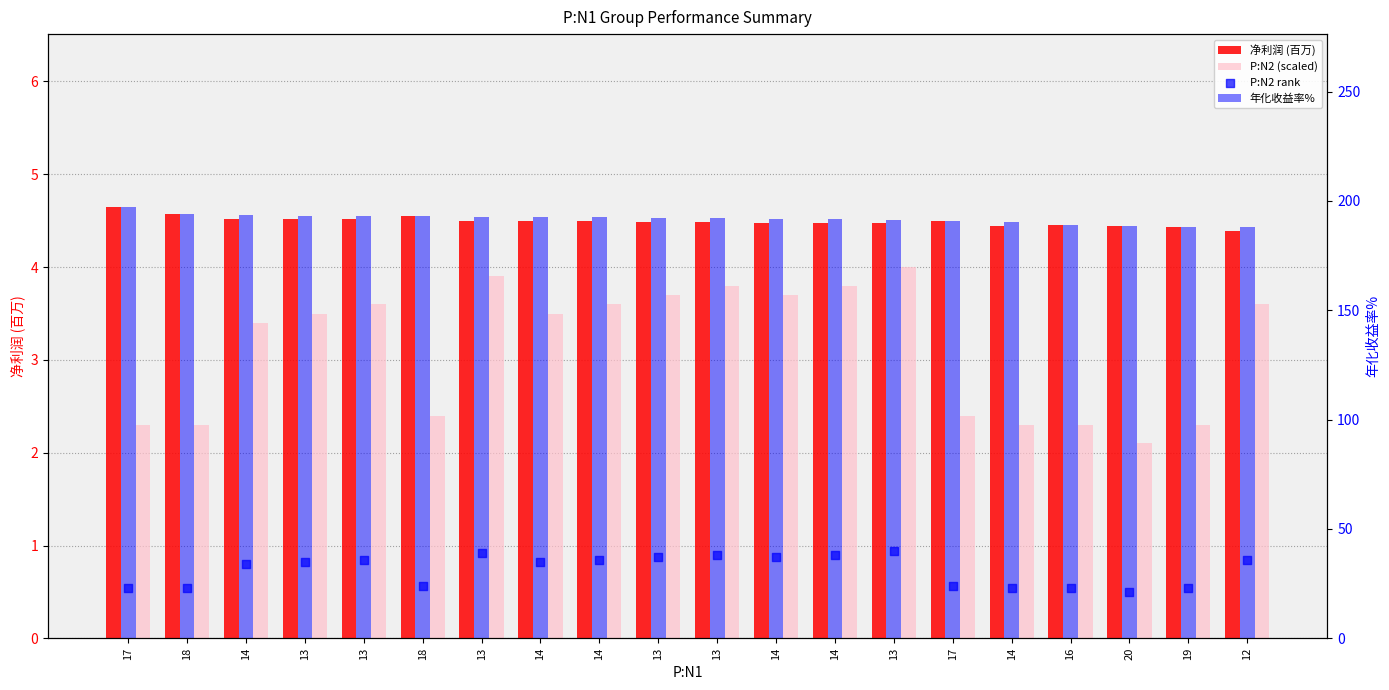

What are all the series names shown in the legend?

净利润 (百万), P:N2 (scaled), 年化收益率%, P:N2 rank